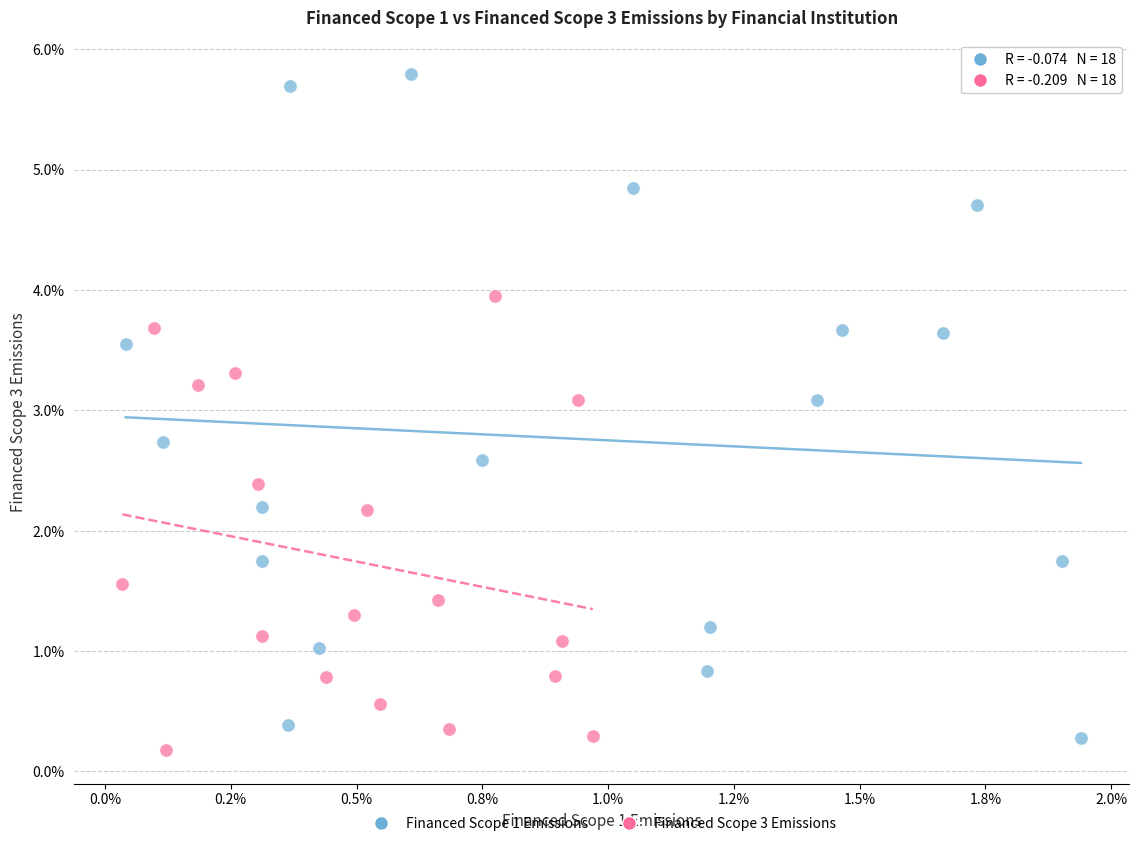

Which series reaches the maximum Y coordinate?

Financed Scope 1 Emissions